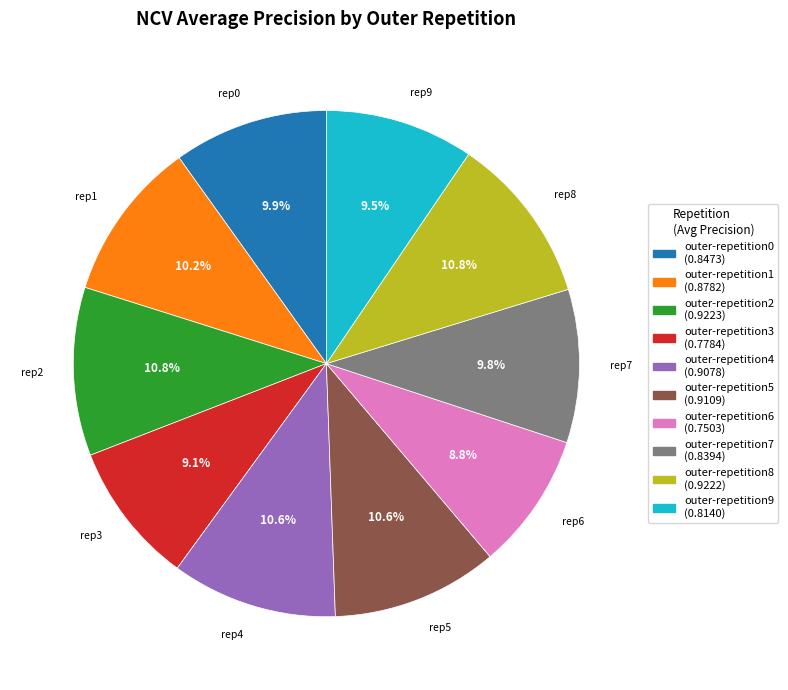

The outer-repetition2 slice represents 11% of the pie. True or false?

True